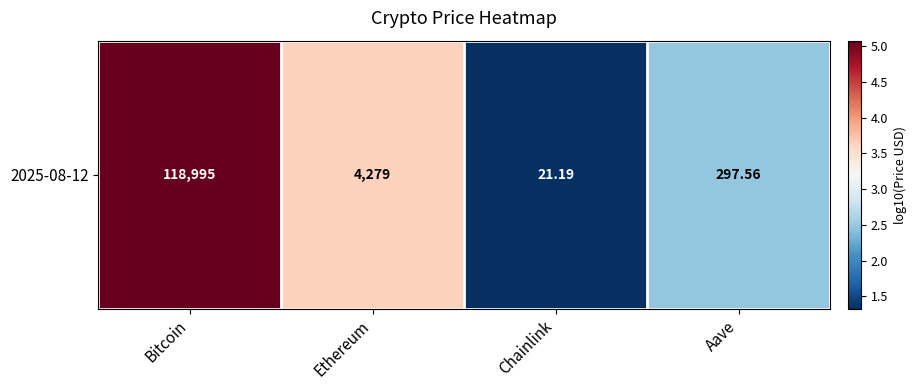

List the labels in order of value, largest first.

Bitcoin, Ethereum, Aave, Chainlink